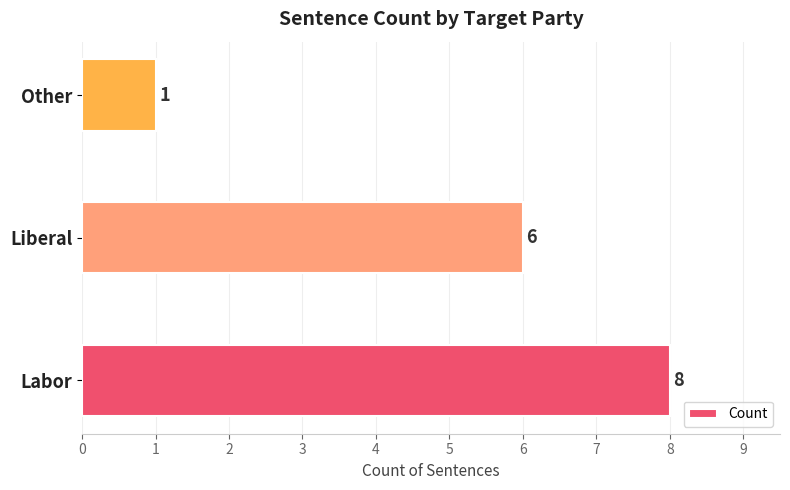

How many series are shown in this chart?

1